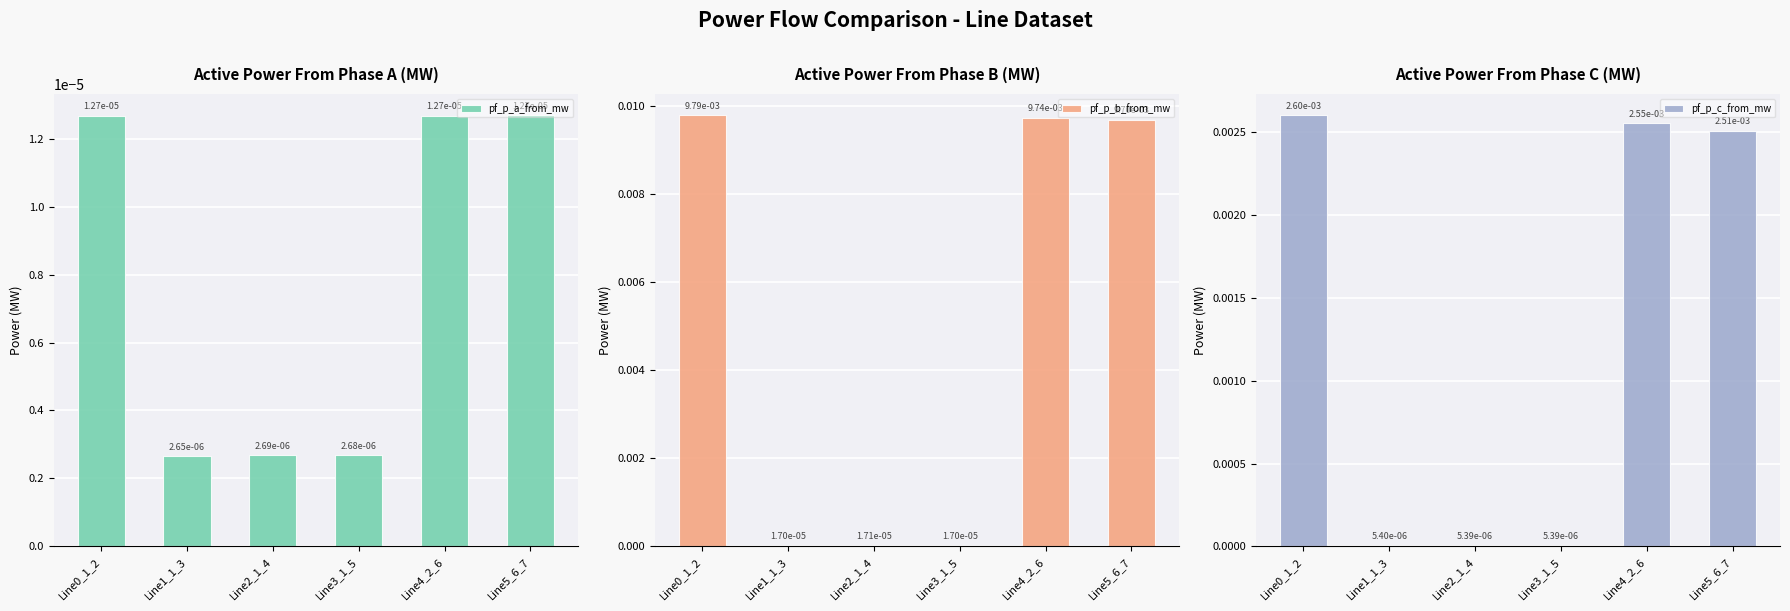

The pf_p_b_from_mw series shows 0.0 at Line2_1_4. True or false?

True